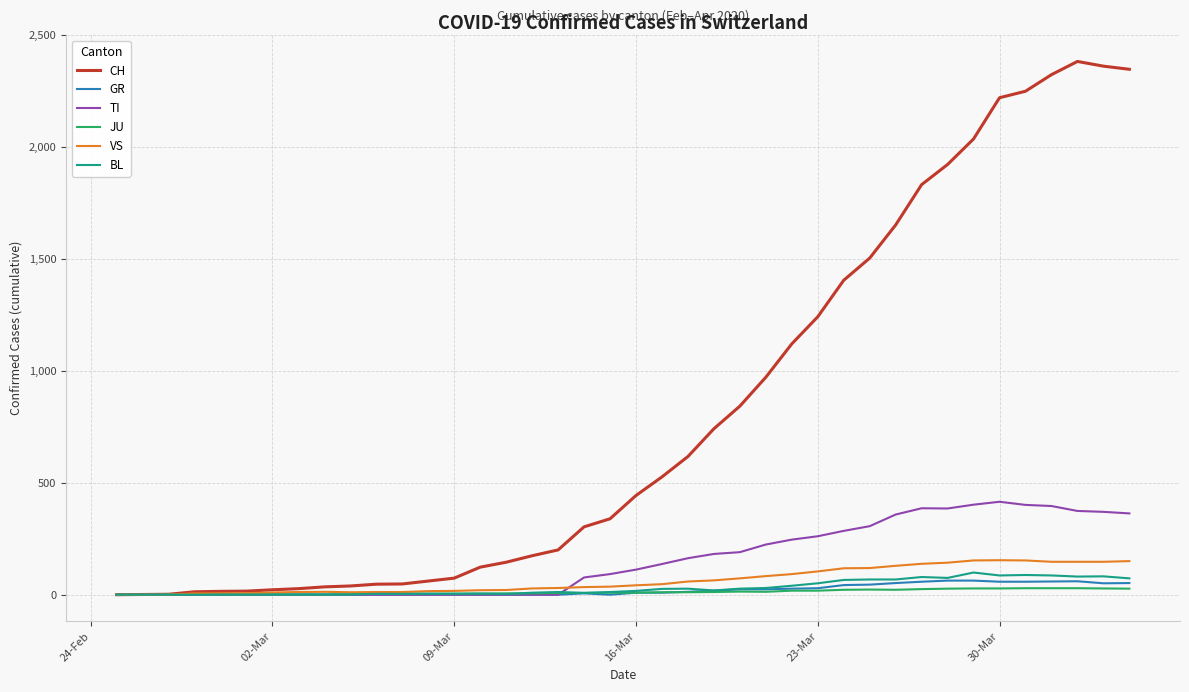

Which series has the largest total across all categories?

CH